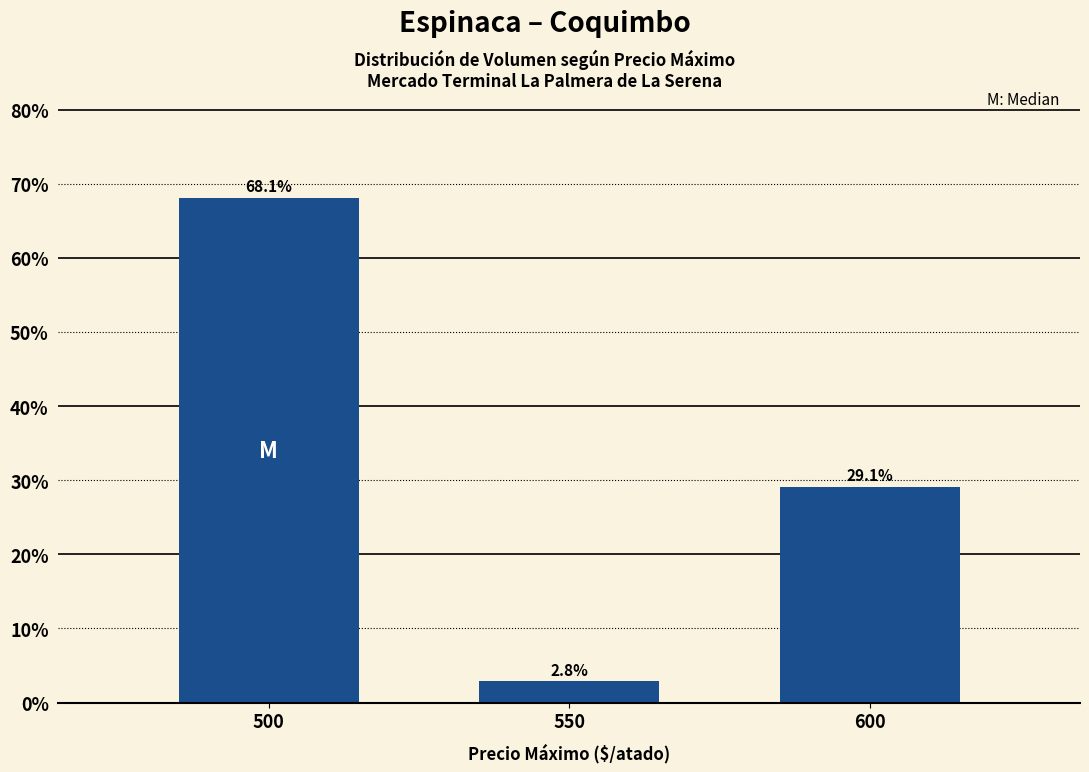

What is the difference between the maximum and minimum values?

65.2